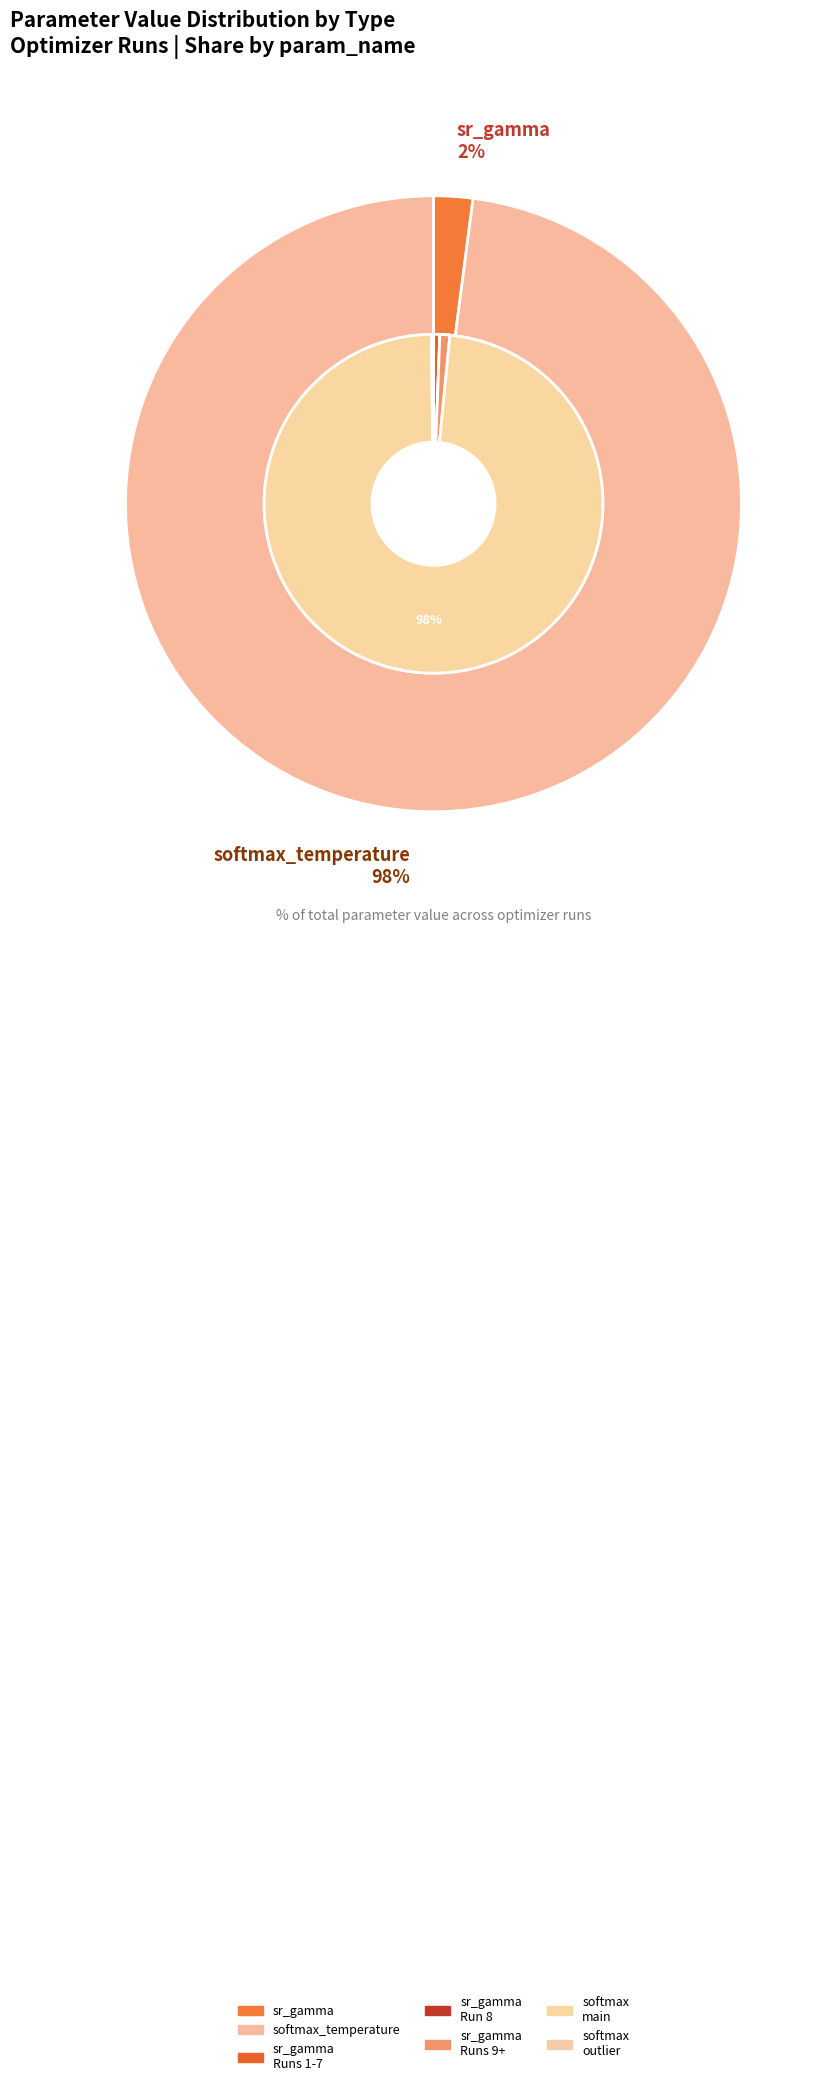

Does any single category account for the majority?

No